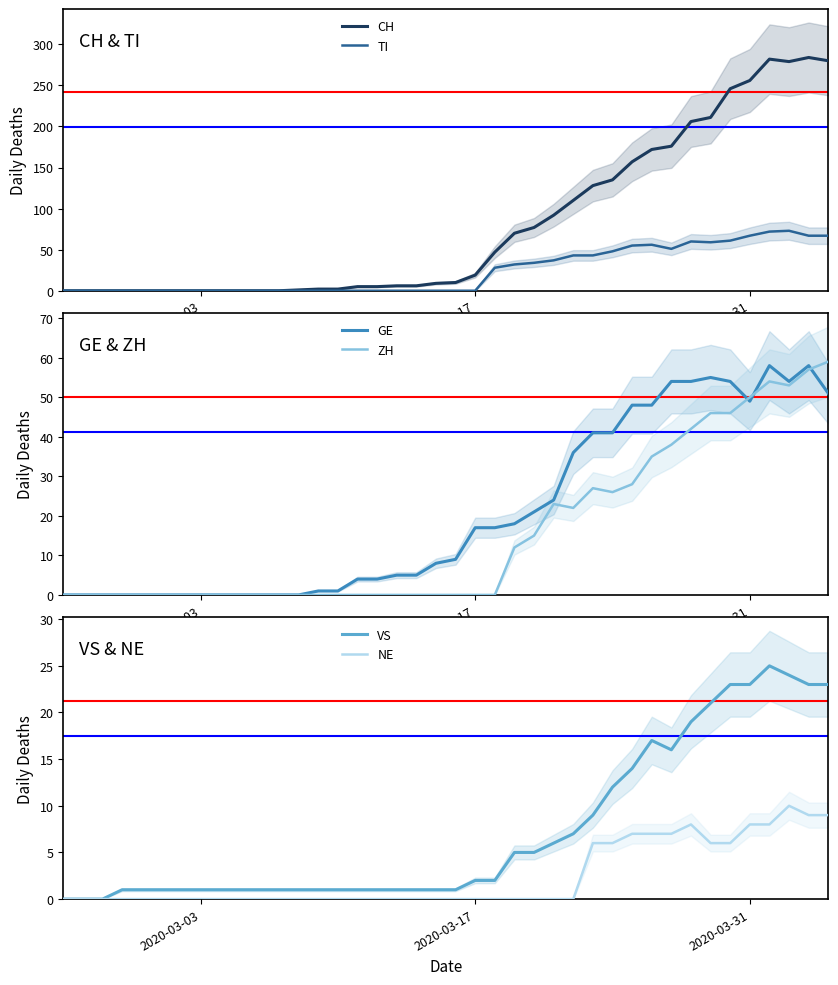

Rank the series by their maximum value, from lowest to highest.

NE, VS, GE, ZH, TI, CH